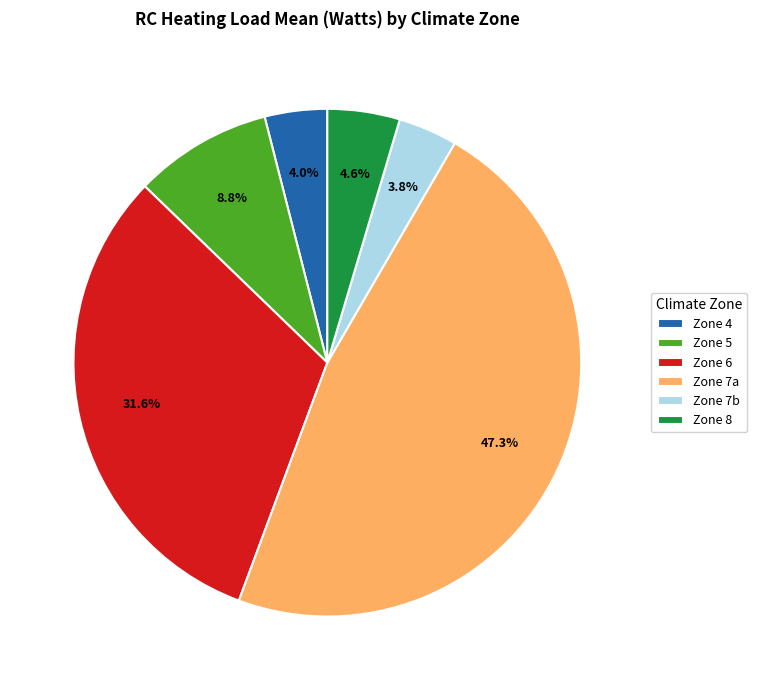

Between Zone 5 and Zone 8, which is larger?

Zone 5